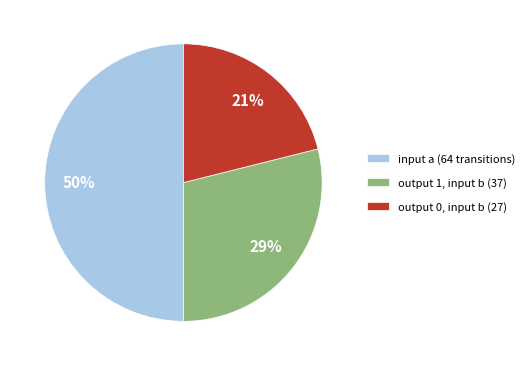

Is output 0, input b (27) the majority of the pie?

No